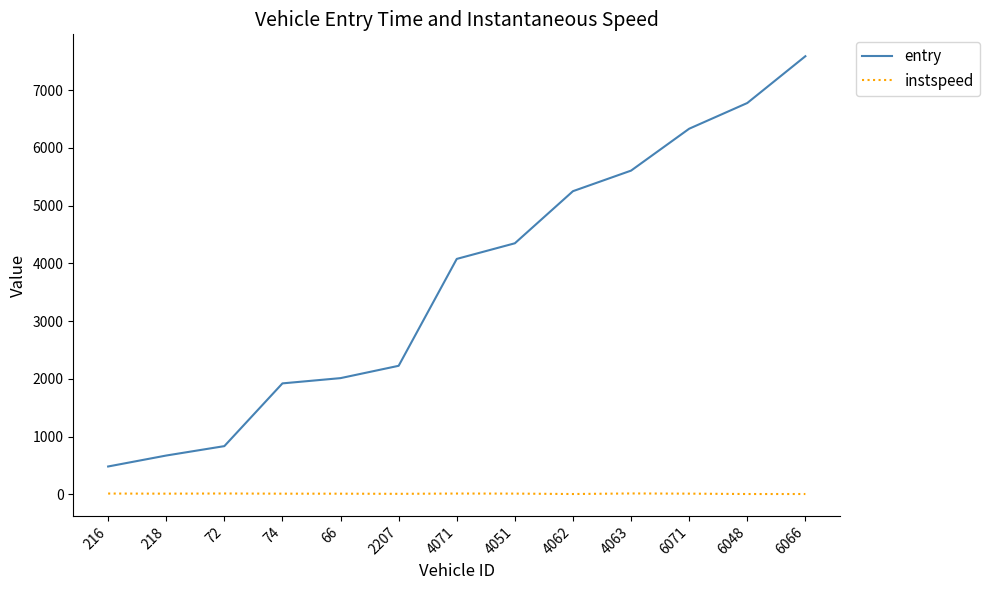

List the series in order of their overall mean, lowest first.

instspeed, entry